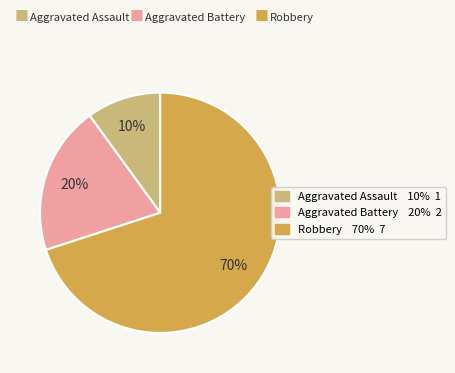

Approximately how many times larger is the value at Aggravated Battery compared to Aggravated Assault?

2.0